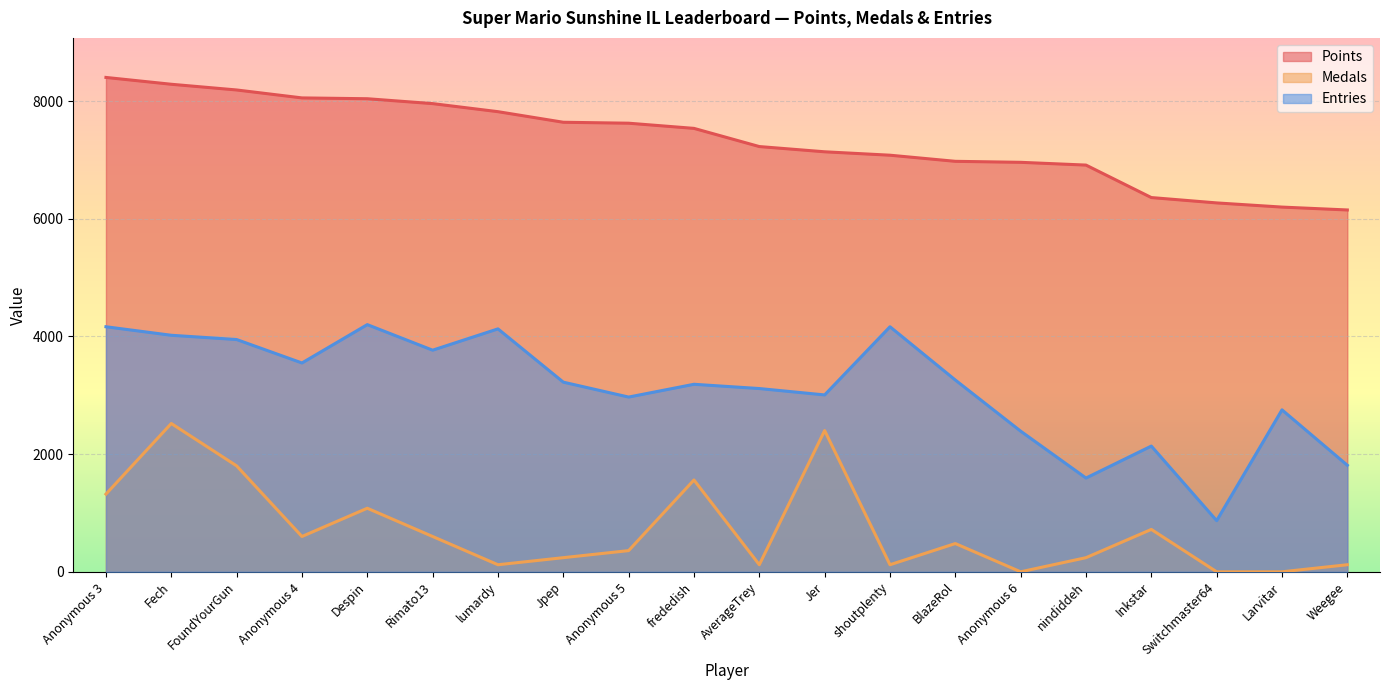

What is the value of the Medals point at the 16th from the left?

240.1